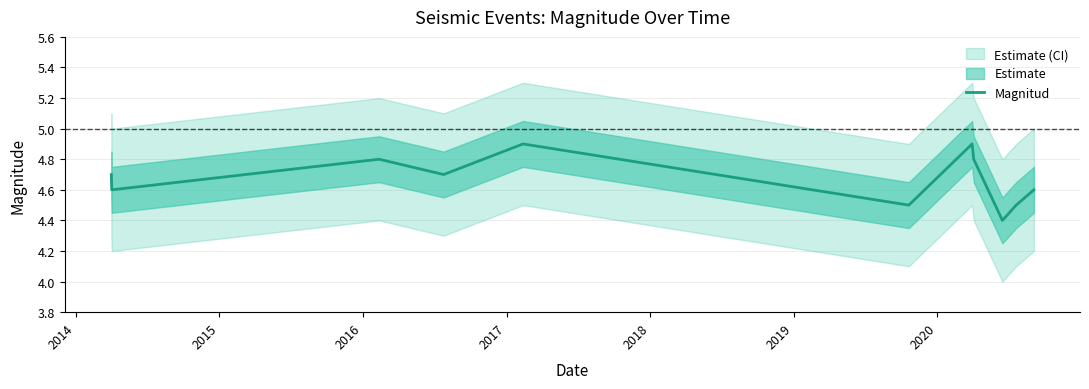

What is the maximum value for Magnitud?

4.9